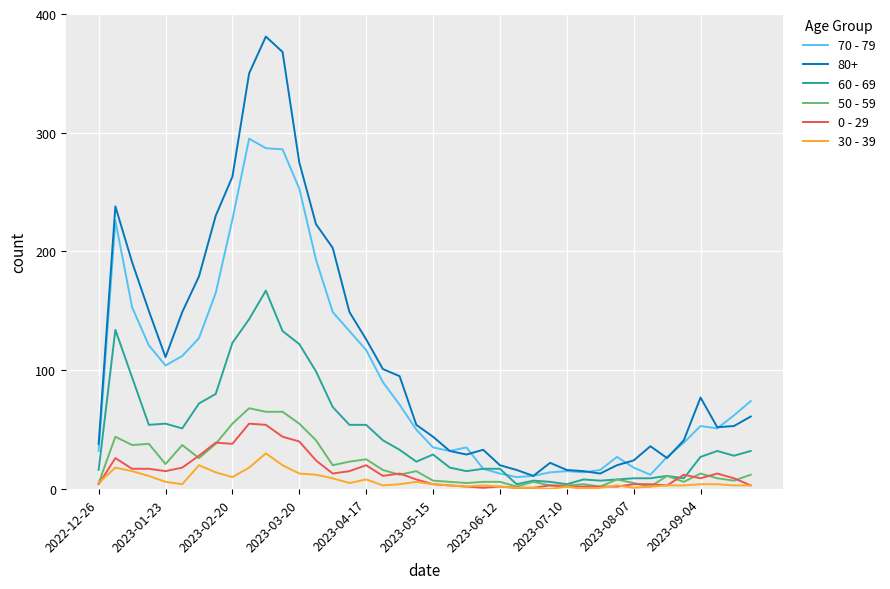

Which series has the largest total across all categories?

80+